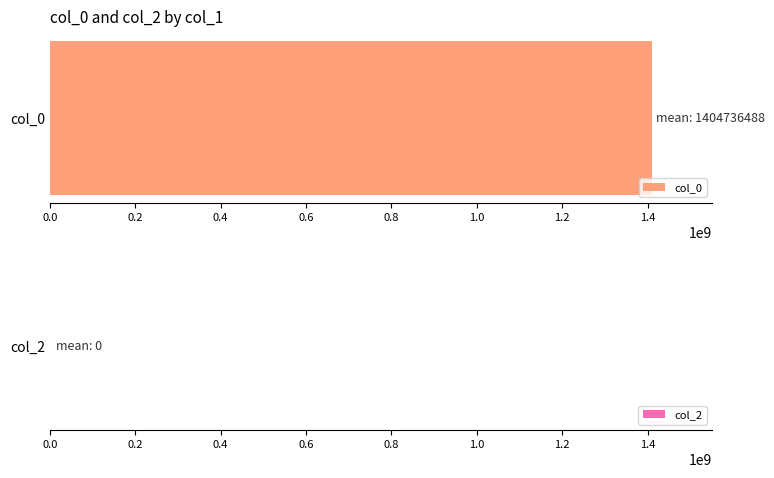

What are all the series names shown in the legend?

col_0, col_2